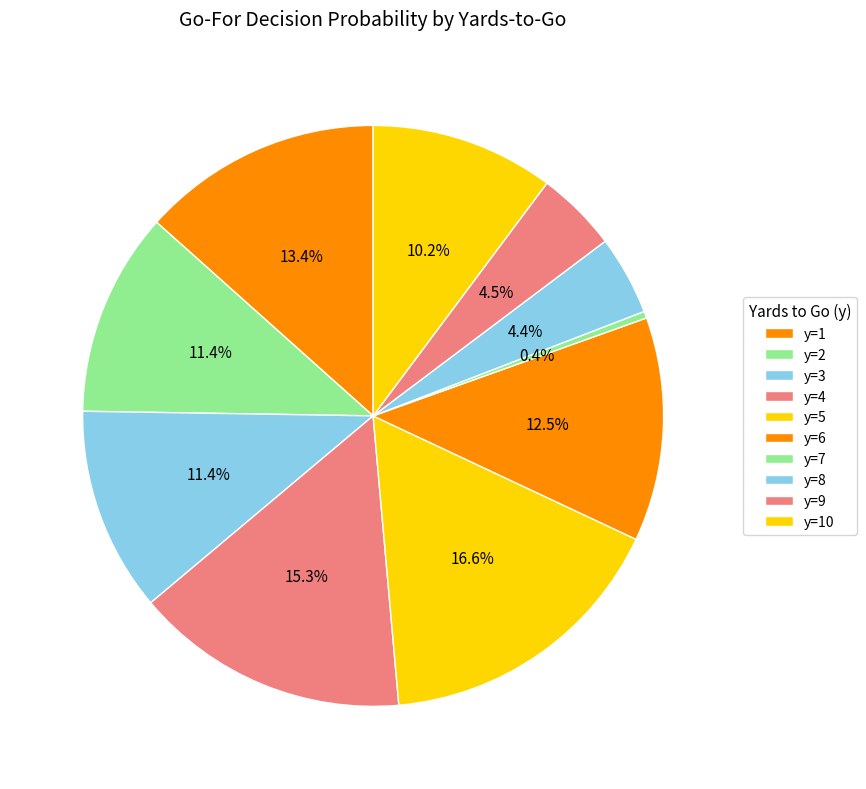

To the nearest percent, what is the difference between the largest and smallest slice percentages?

16%